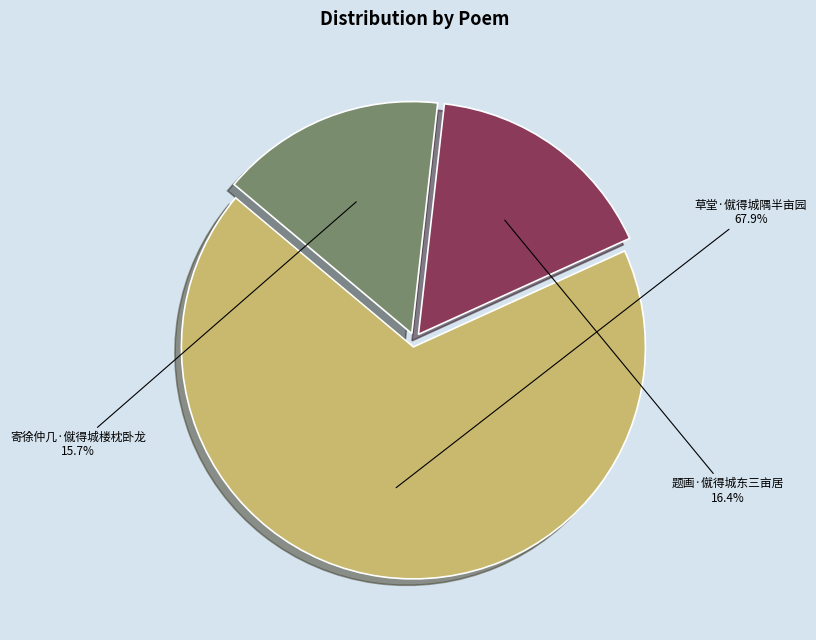

To the nearest percent, what is the combined percentage of 题画·僦得城东三亩居 and 草堂·僦得城隅半亩园?

84%